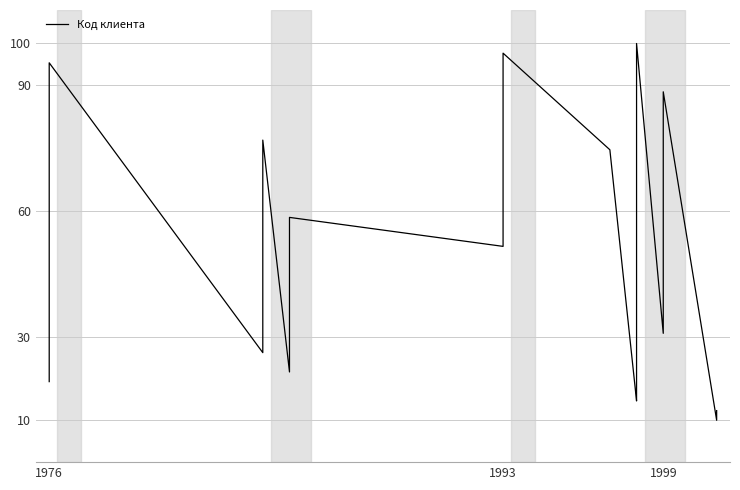

What is the sum of the values at 1999 and 1976?

140.0